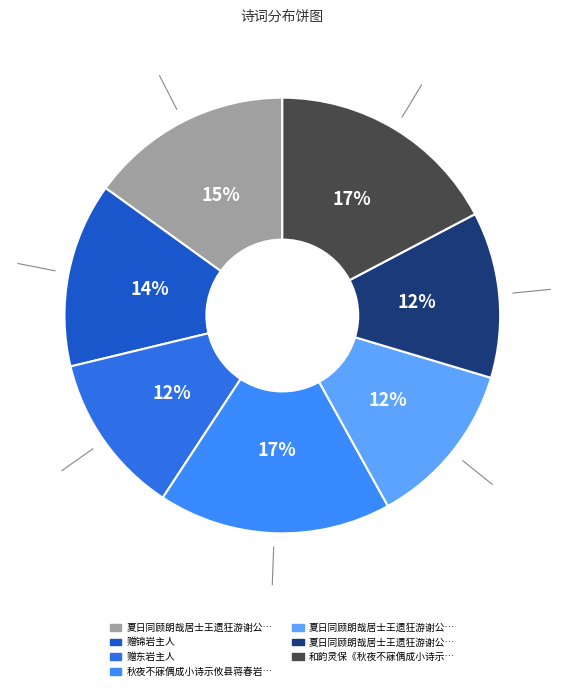

Rank the categories by value from lowest to highest.

赠东岩主人, 夏日同顾朗哉居士王遗狂游谢公岩主人于野宗侯留饮 其一, 夏日同顾朗哉居士王遗狂游谢公岩主人于野宗侯留饮 其二, 赠锦岩主人, 夏日同顾朗哉居士王遗狂游谢公岩主人于野宗侯留饮, 和韵灵保《秋夜不寐偶成小诗示攸县蒋春岩主人》, 秋夜不寐偶成小诗示攸县蒋春岩主人